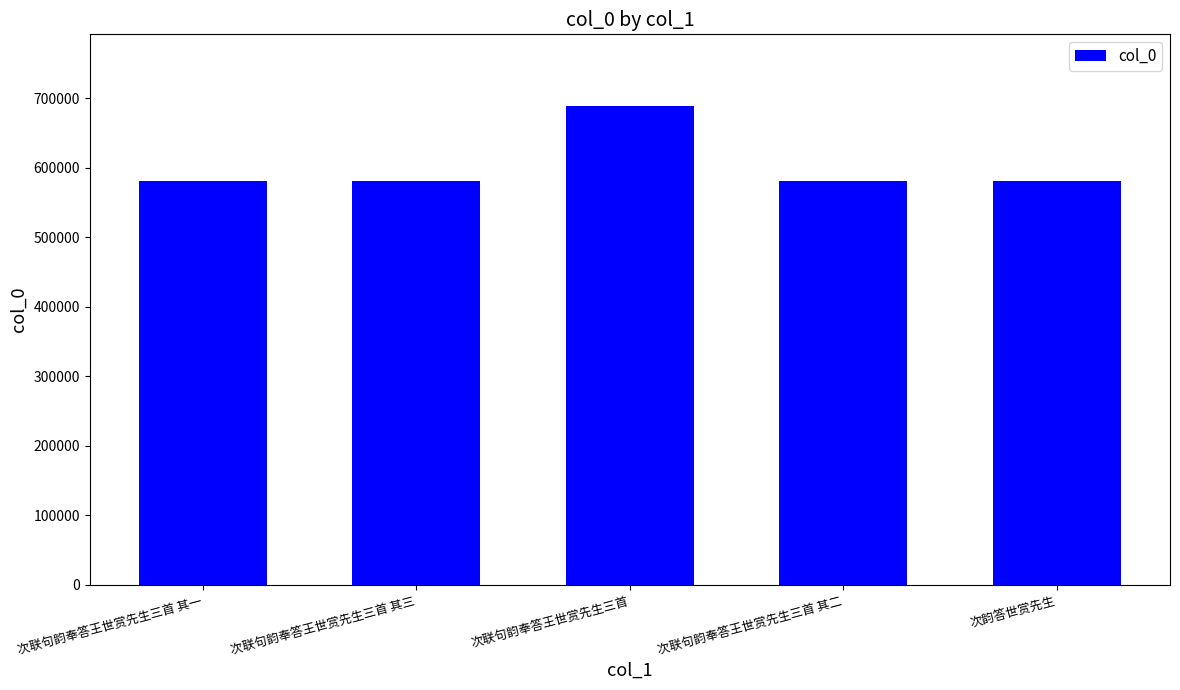

What is the sum of the values at 次联句韵奉答王世赏先生三首 其三 and 次联句韵奉答王世赏先生三首?

1268457